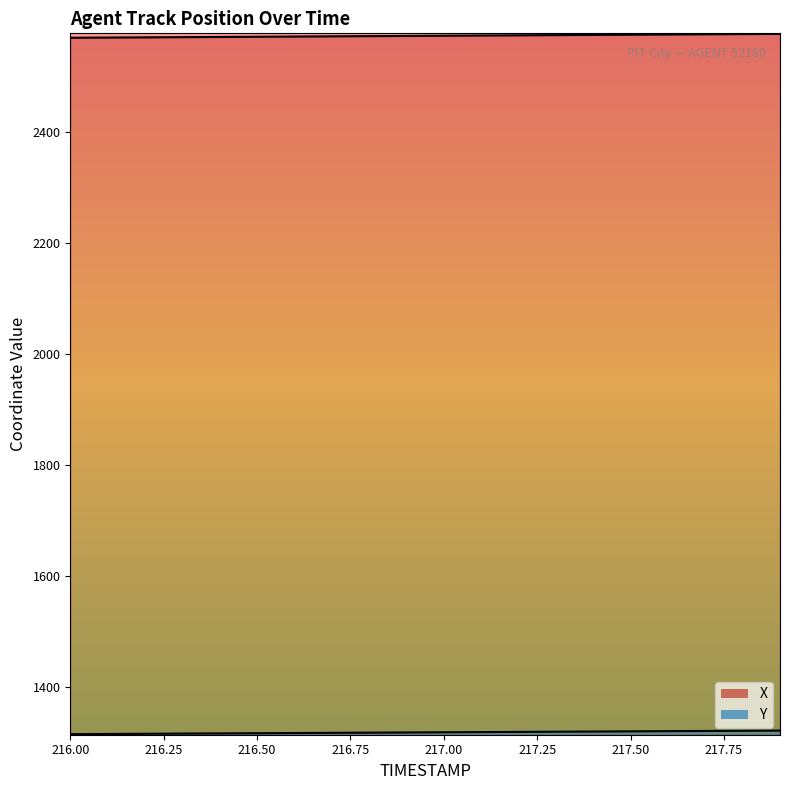

What is the sum of the X values at 216.6 and 216.3?

5143.7